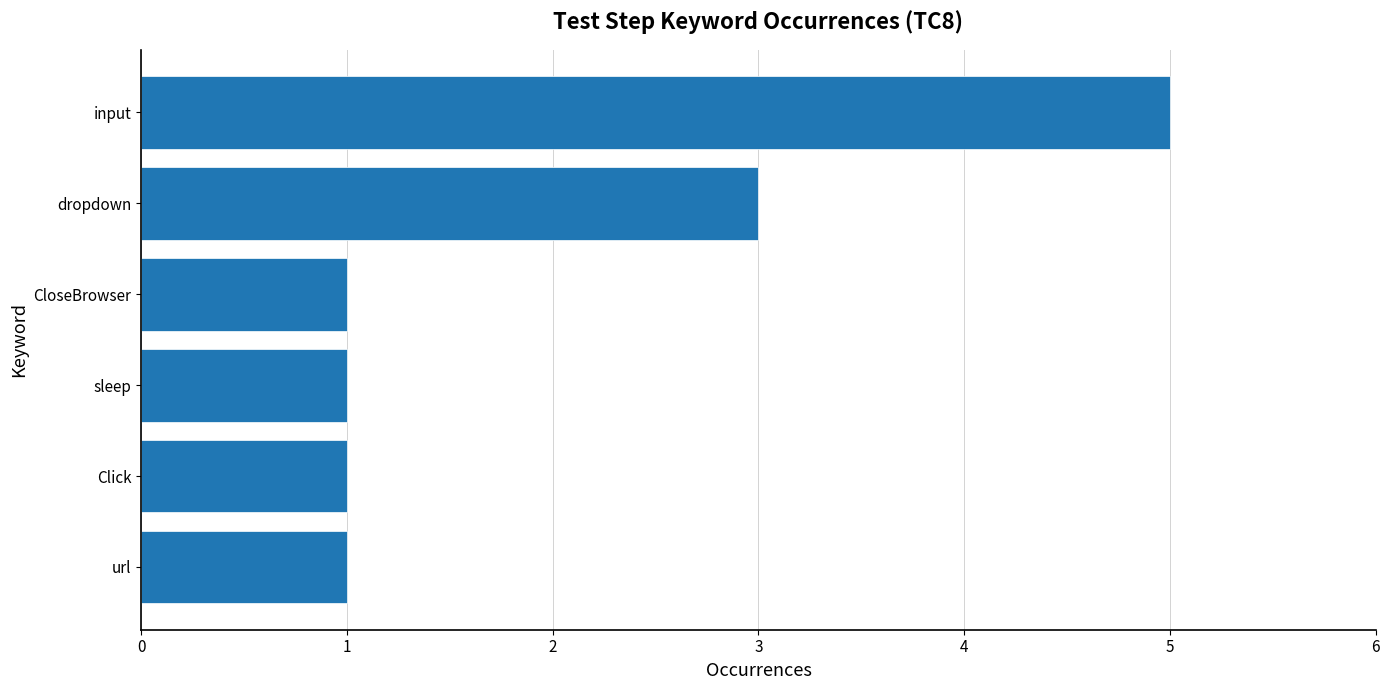

Reading bottom to top, what are all the values shown in this chart?

url=1	Click=1	sleep=1	CloseBrowser=1	dropdown=3	input=5